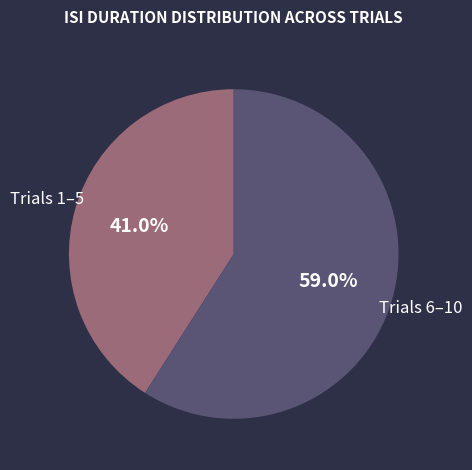

Which category has the biggest portion of the pie?

Trials 6–10